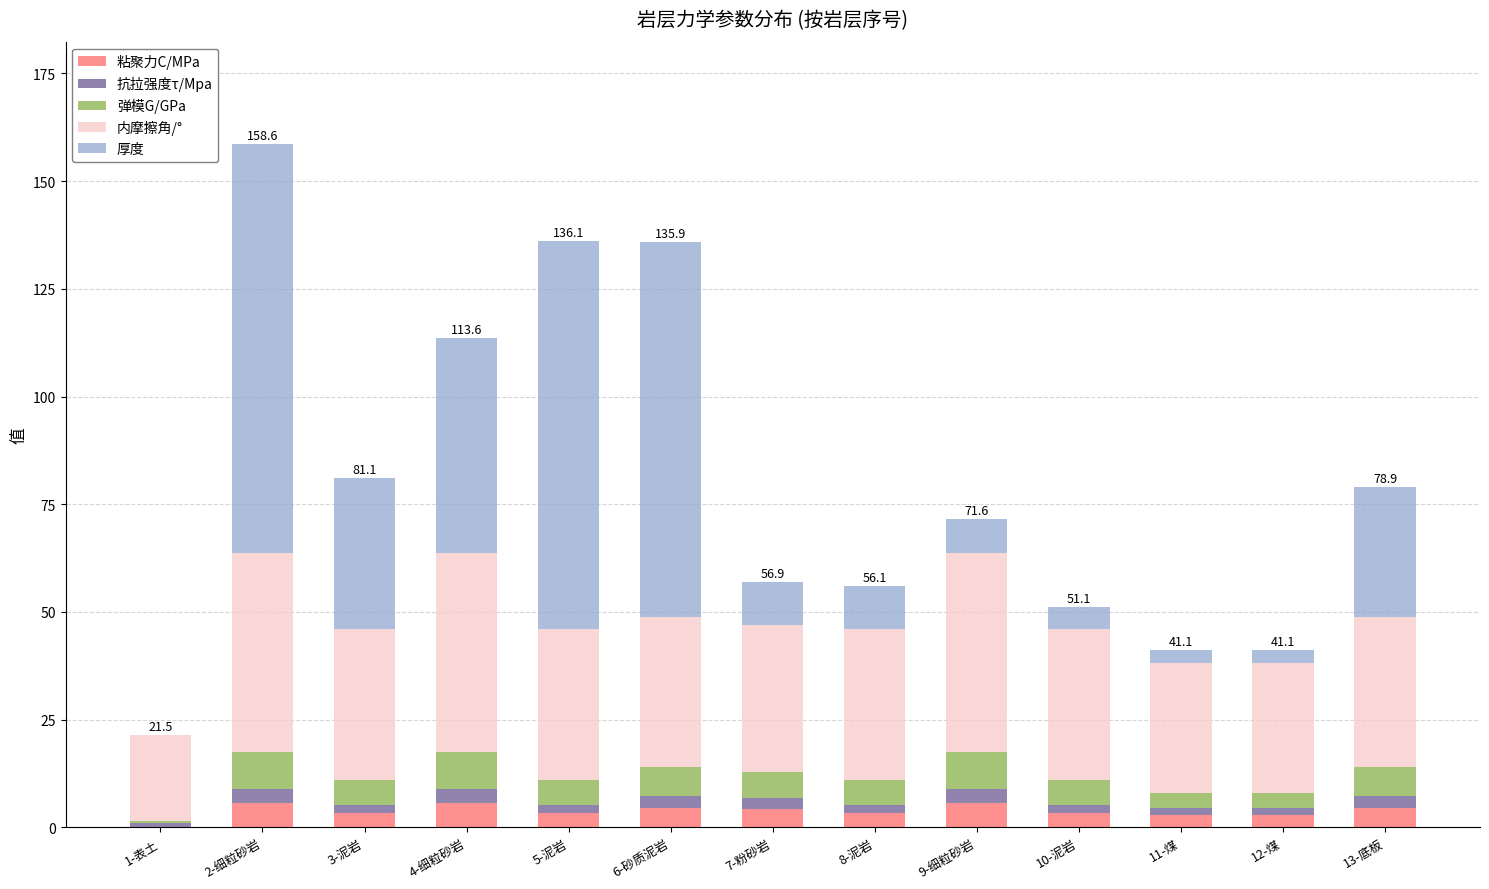

How many distinct data groups are displayed?

5